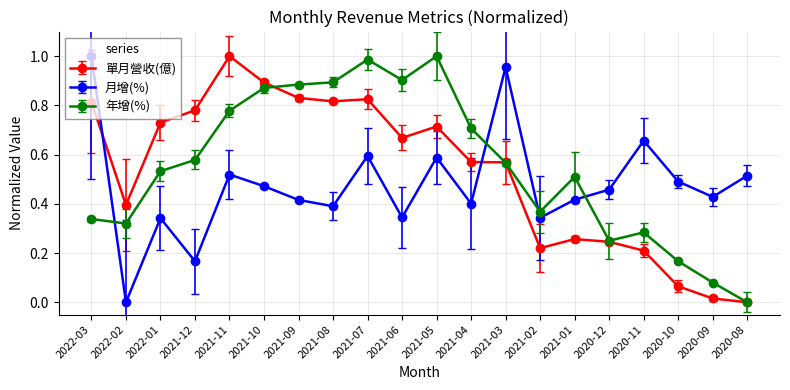

What is the sum of all 年增(%) values?

11.0